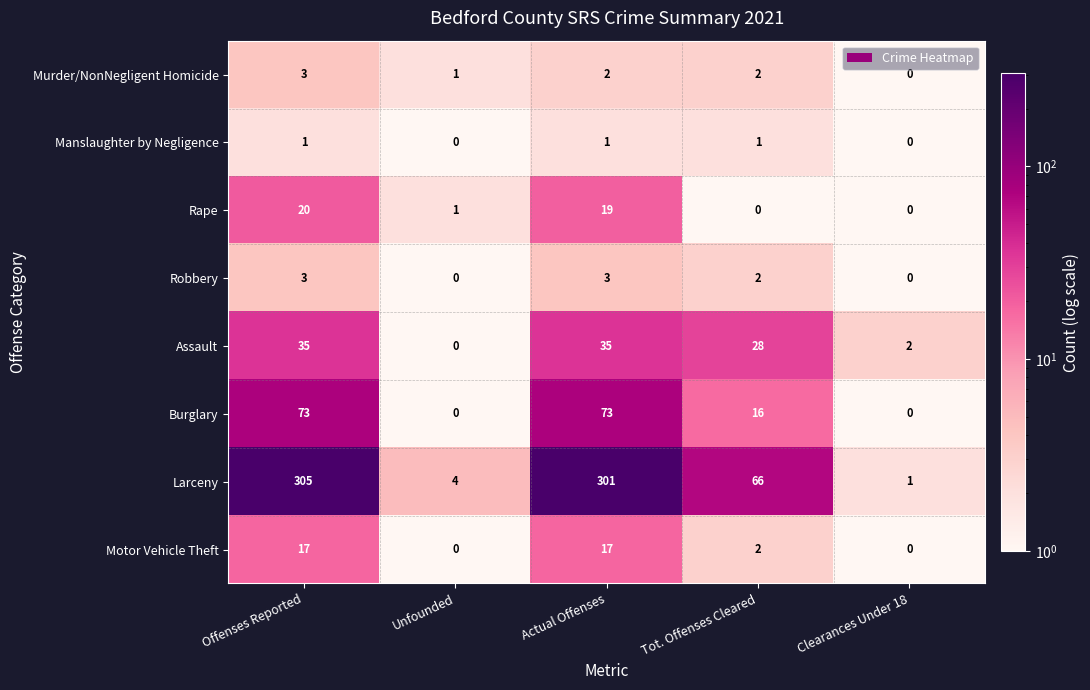

List the labels in order of Larceny value, largest first.

Offenses Reported, Actual Offenses, Tot. Offenses Cleared, Unfounded, Clearances Under 18